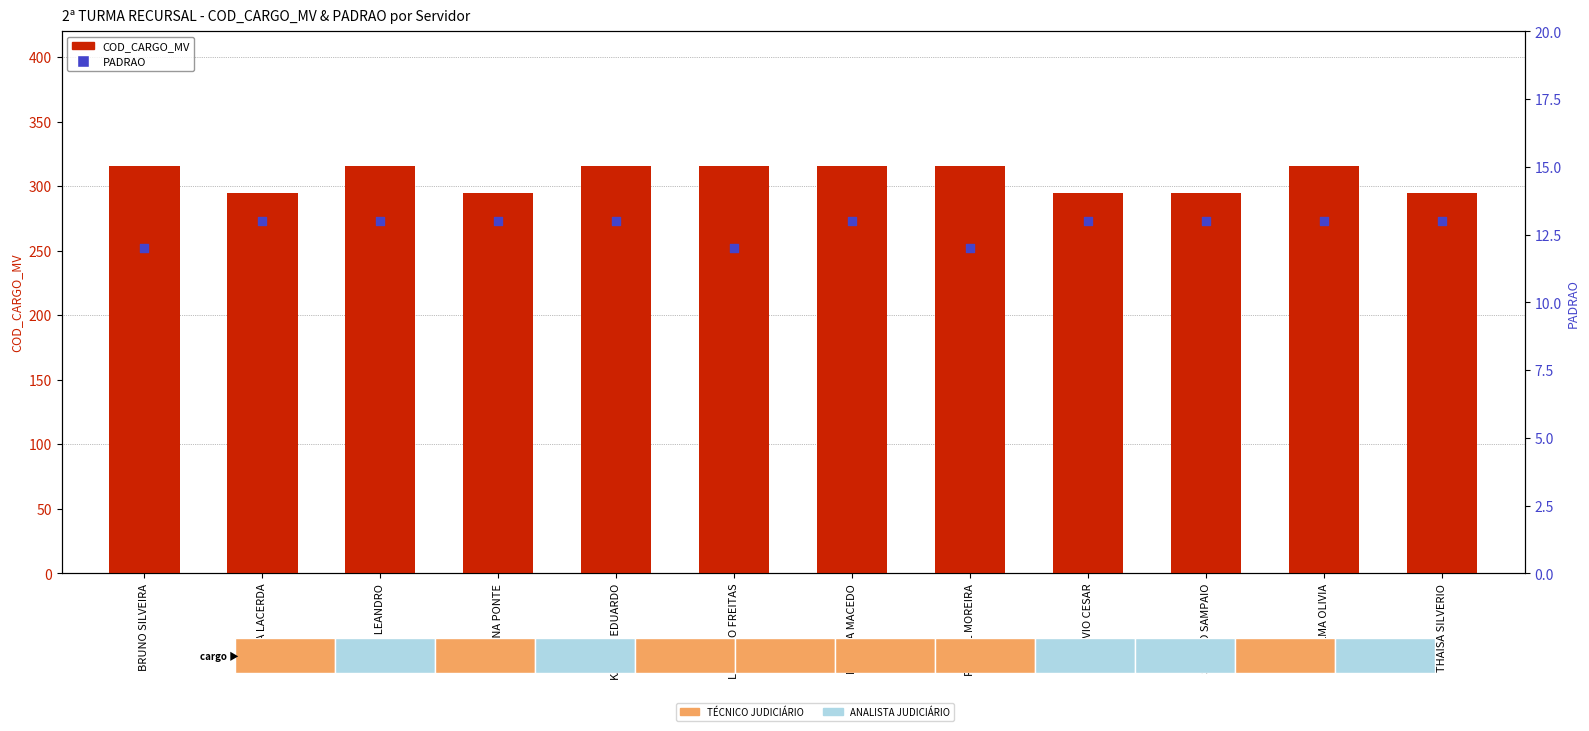

What are all the series names shown in the legend?

COD_CARGO_MV, PADRAO